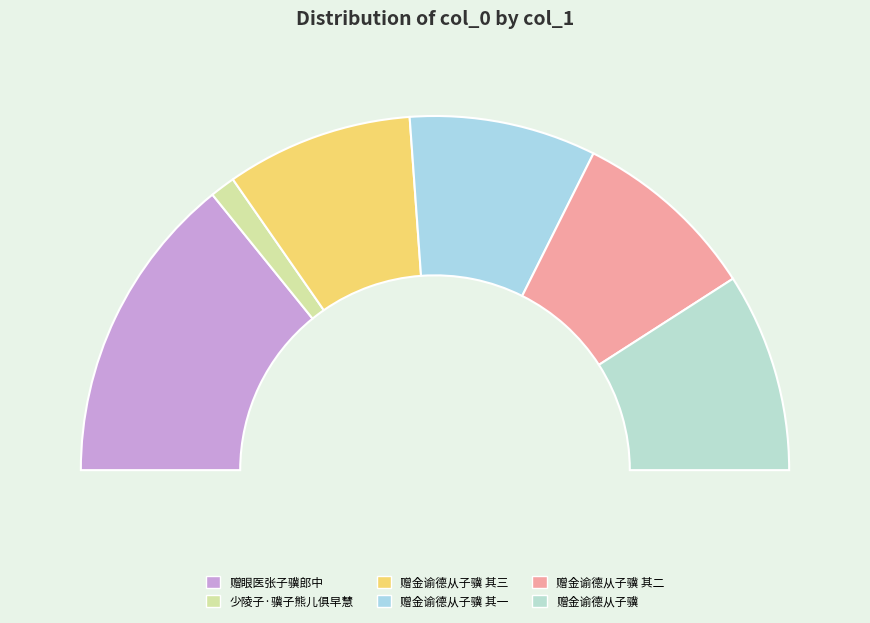

Is it true that 赠金谕德从子骥 其二 is 27% of the pie?

False